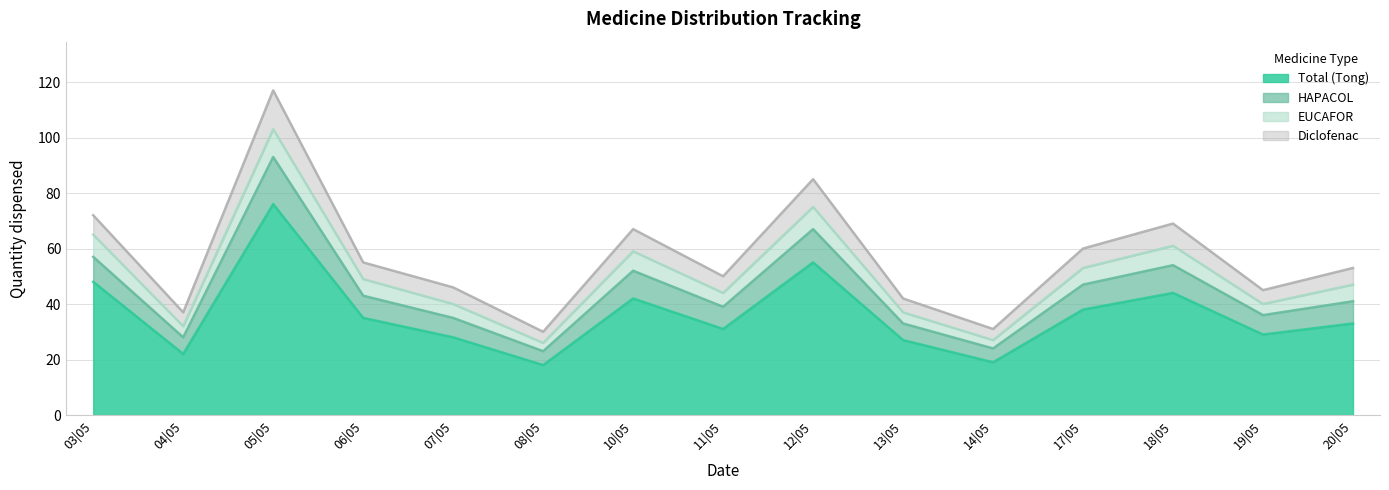

Where does the HAPACOL series first go above 53?

03|05